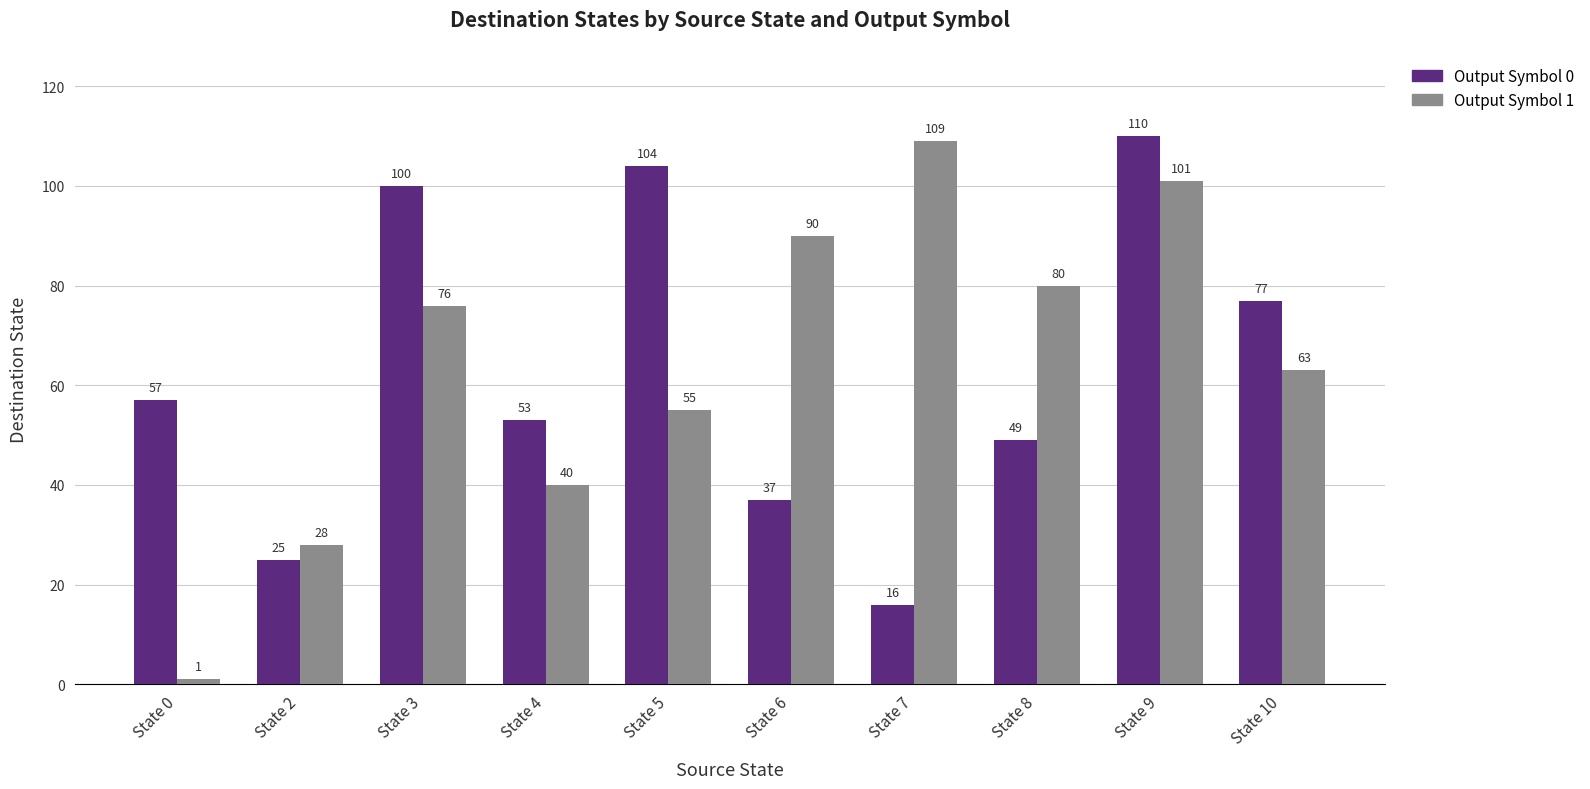

Which series has the widest spread of values?

Output Symbol 1